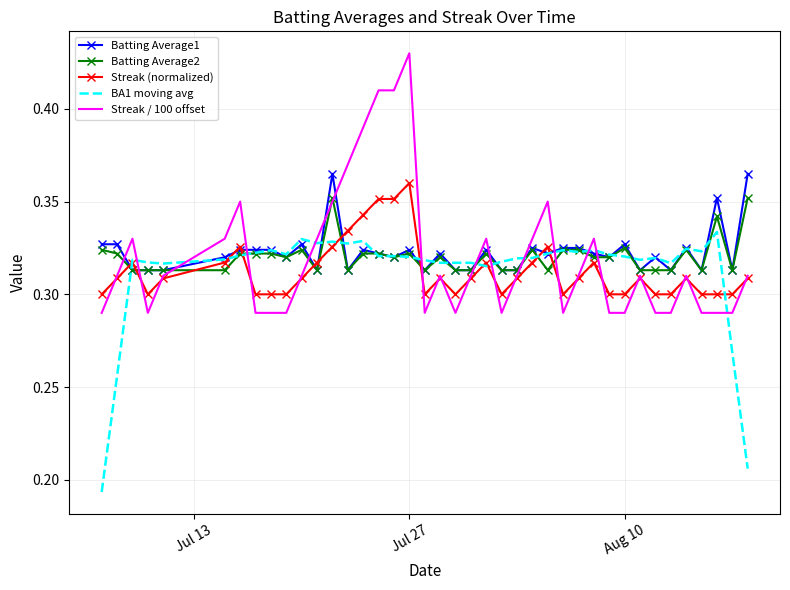

True or false: Batting Average1 and BA1 moving avg intersect in this chart.

True